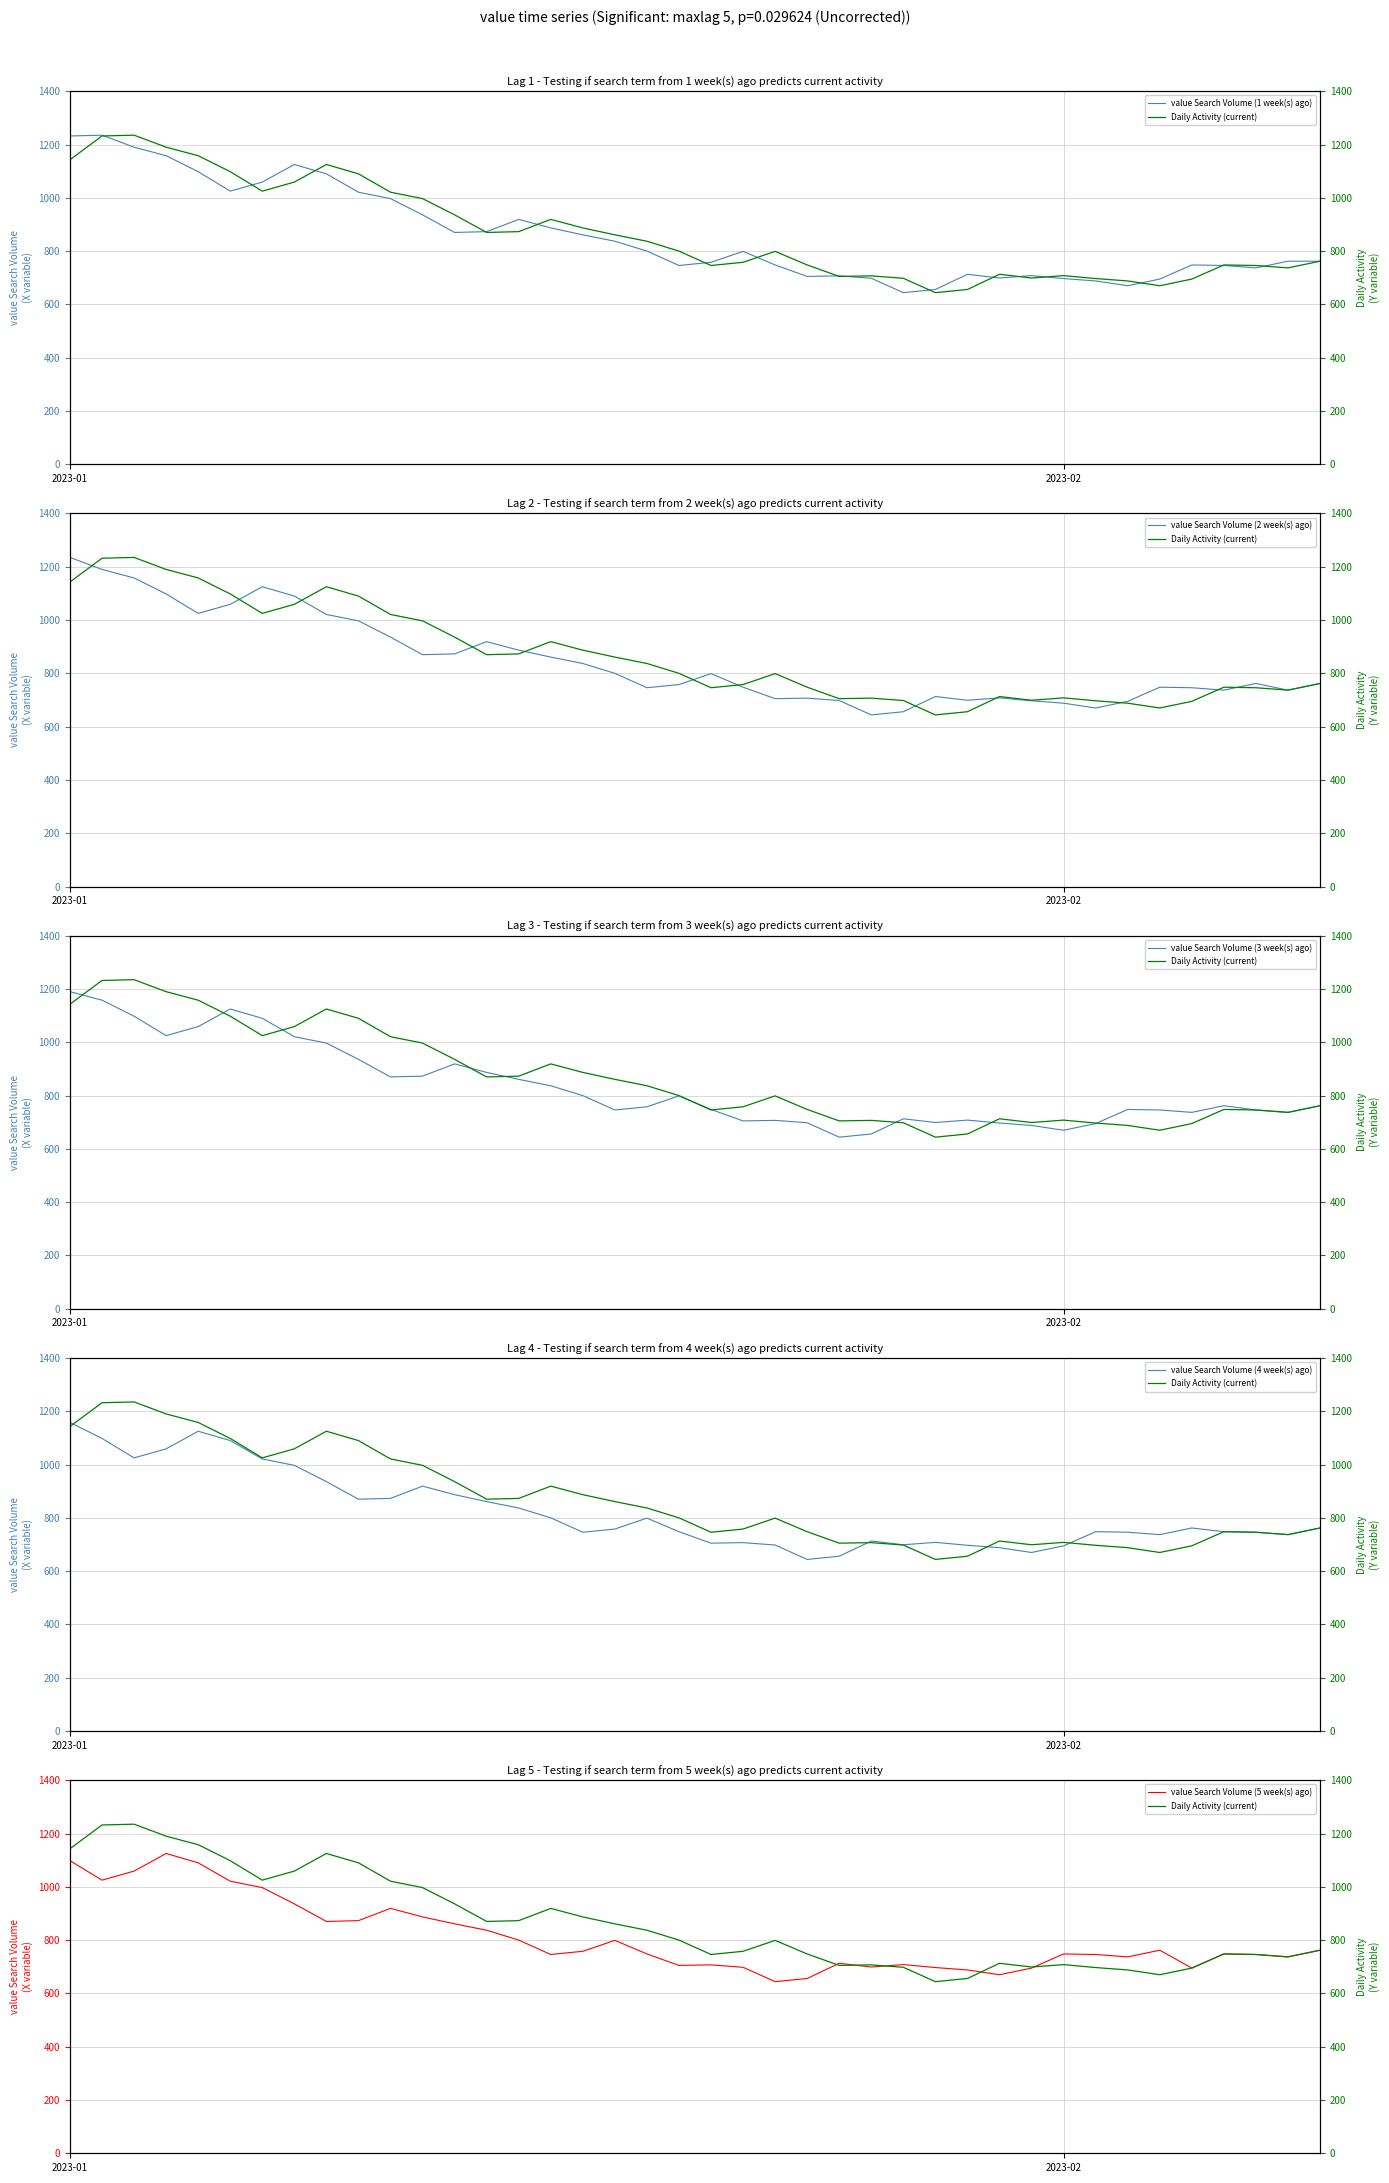

What is the approximate value of value Search Volume (1 week(s) ago) at 8, to the nearest 100?

1100